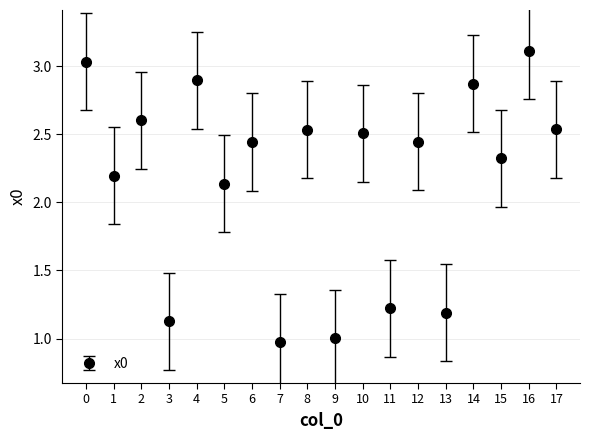

What is the ratio of the value at 17 to the value at 4?

0.9